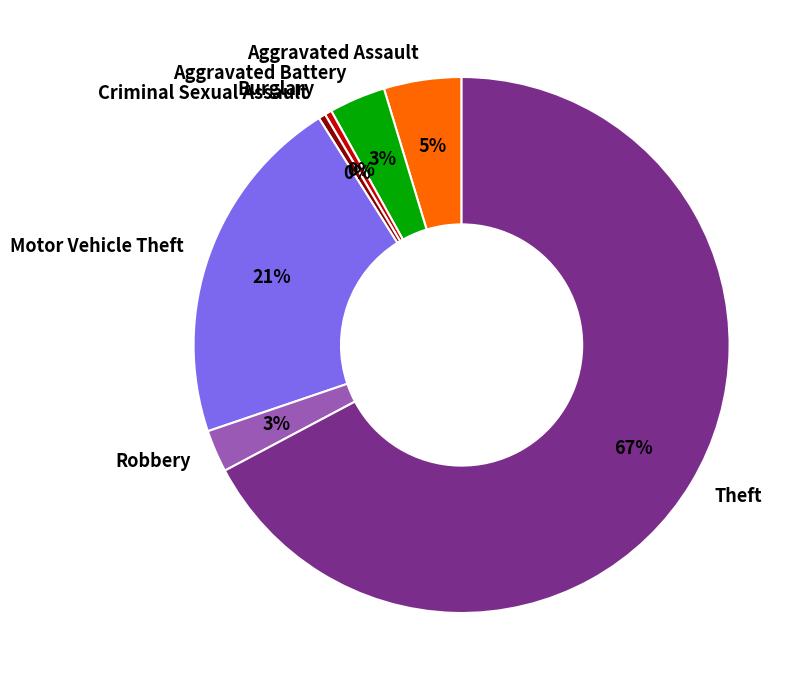

The Aggravated Battery slice represents 3% of the pie. True or false?

True